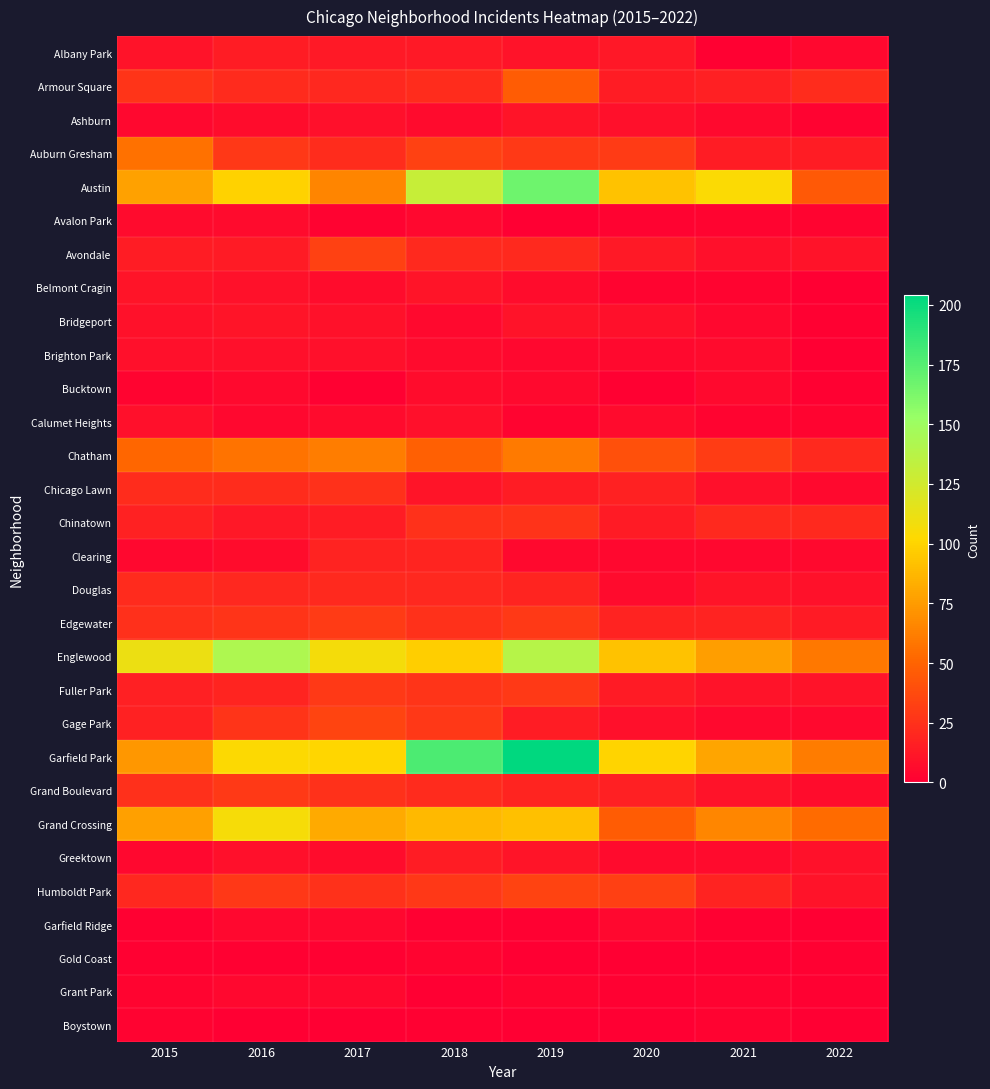

Which label corresponds to the smallest value in the chart?

2019